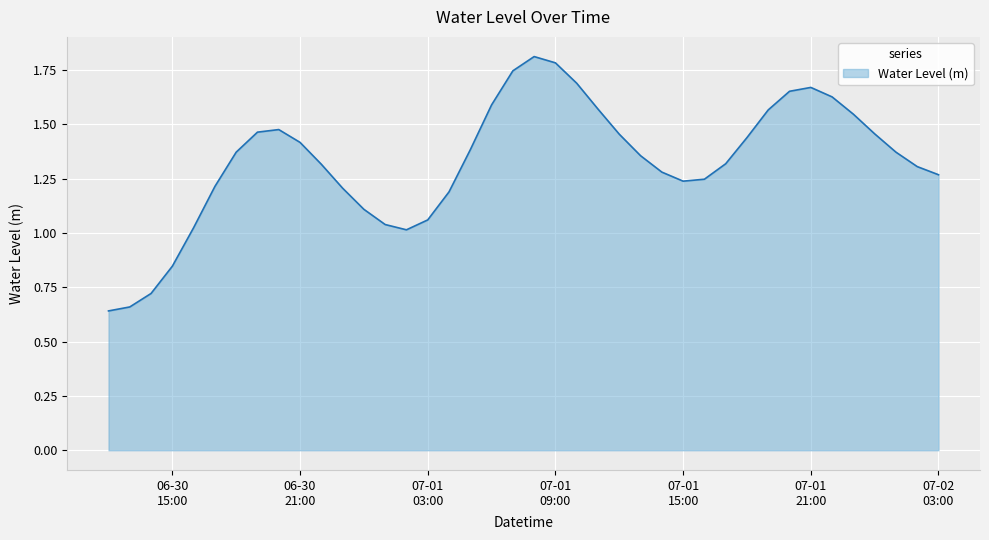

What is the greatest value displayed?

1.8